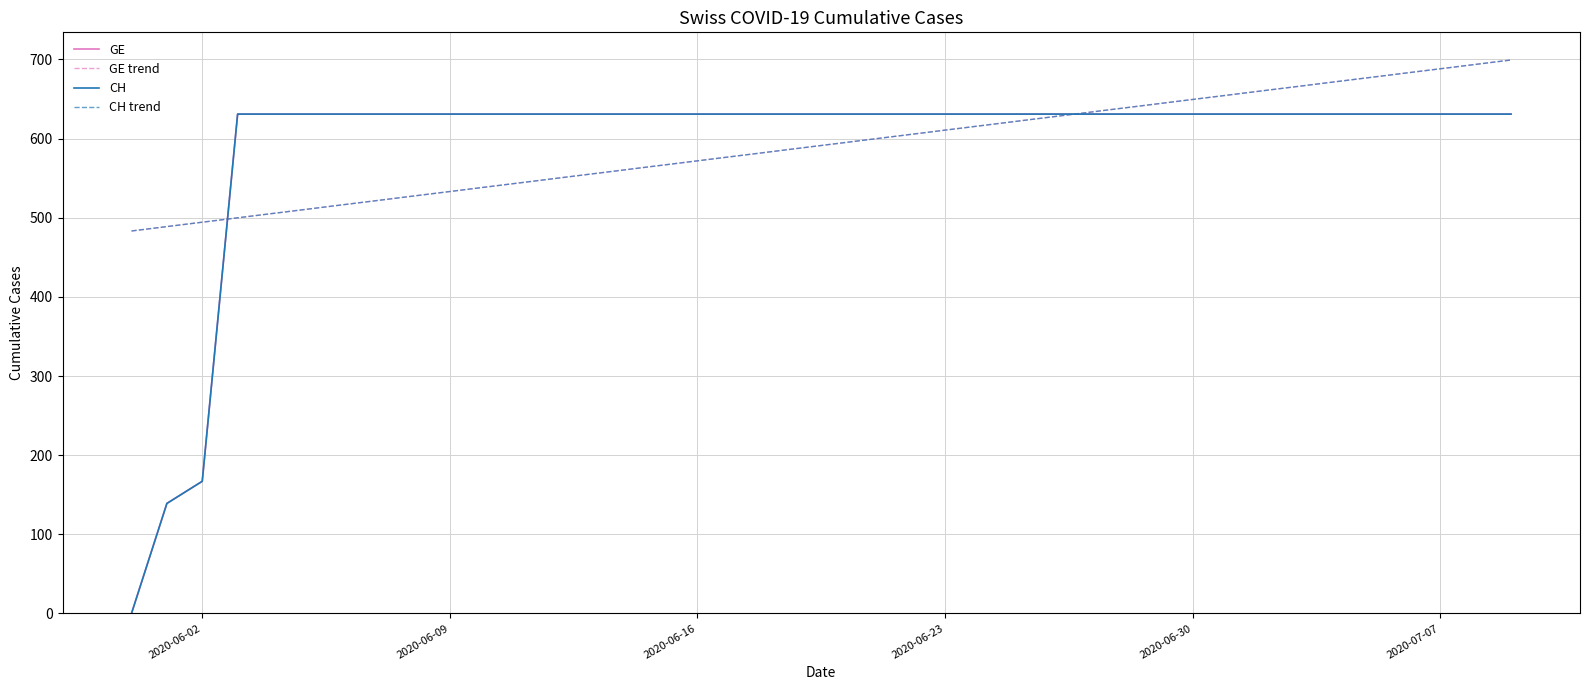

What is the label of the 10th point from the right?

2020-06-30